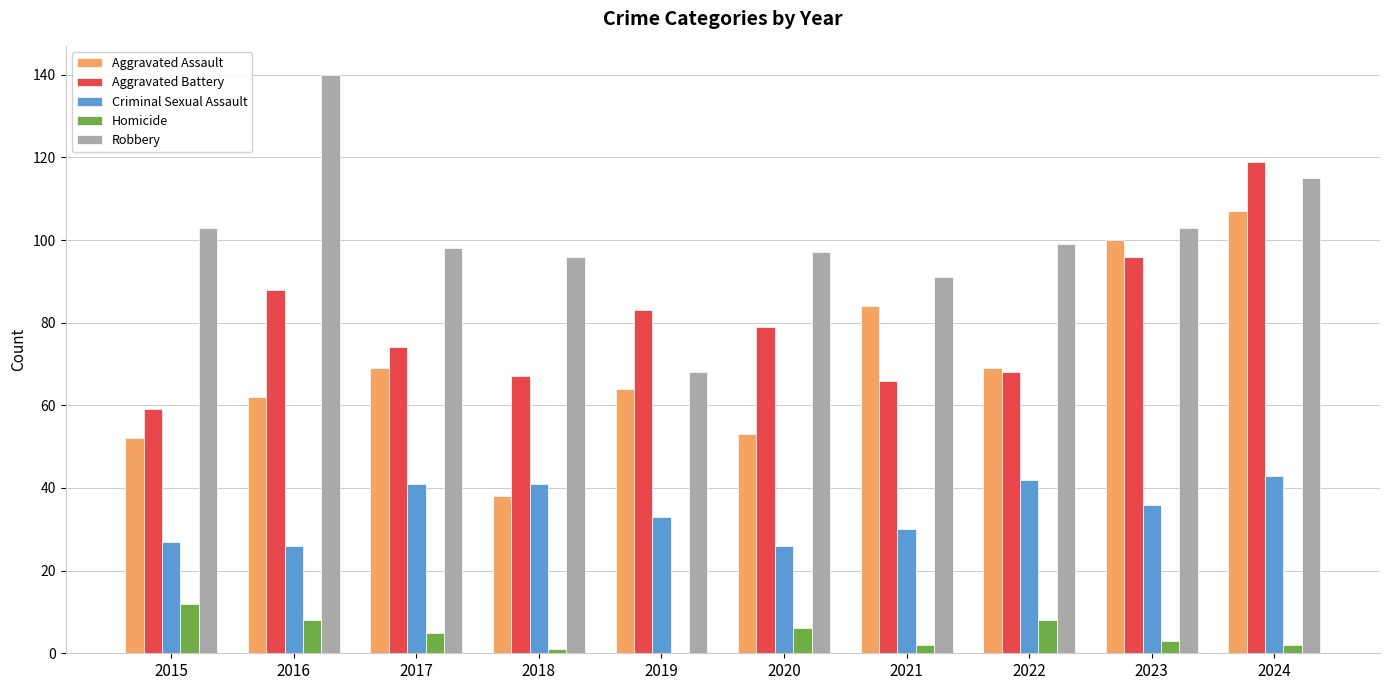

How many series are shown in this chart?

5